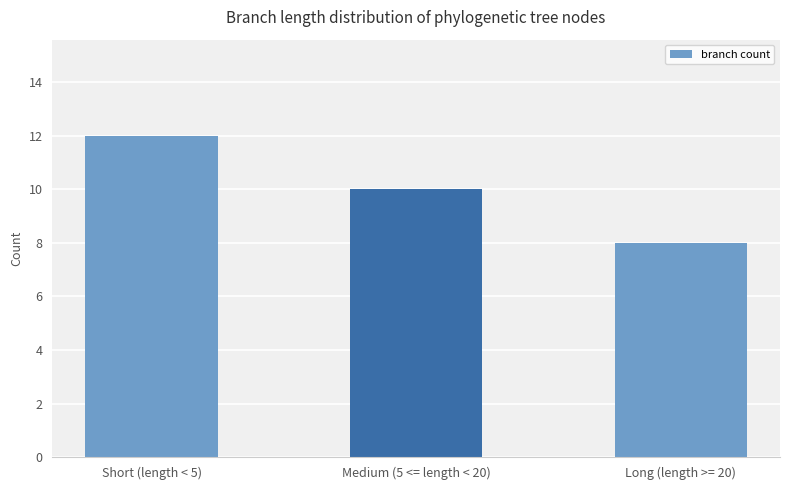

Which has a higher value, Short (length < 5) or Long (length >= 20)?

Short (length < 5)